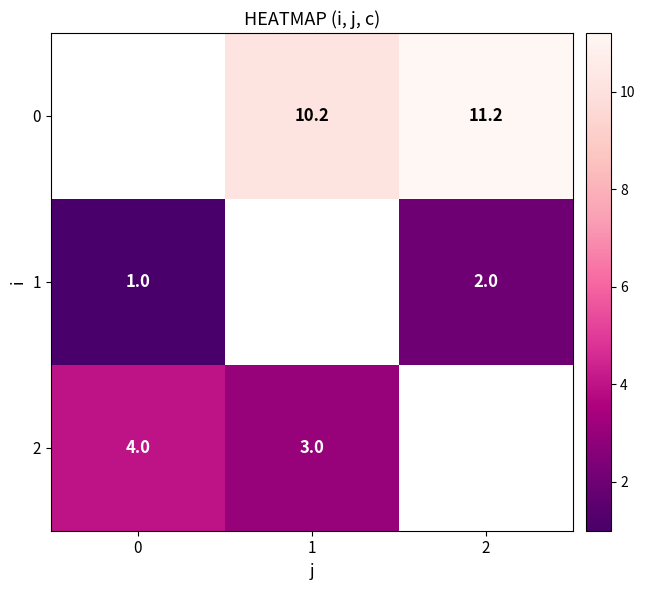

How many data points does each series have?

3